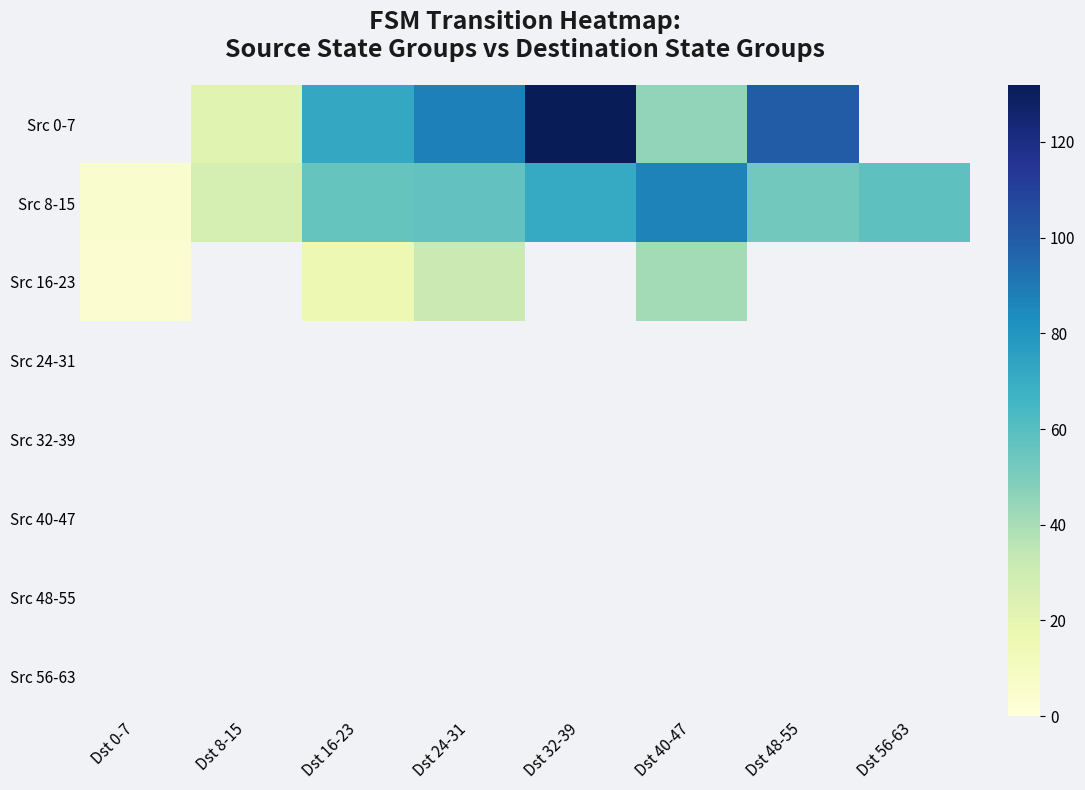

At Dst 32-39, list the series in order from smallest to largest.

Src 8-15, Src 16-23, Src 24-31, Src 32-39, Src 40-47, Src 48-55, Src 56-63, Src 0-7